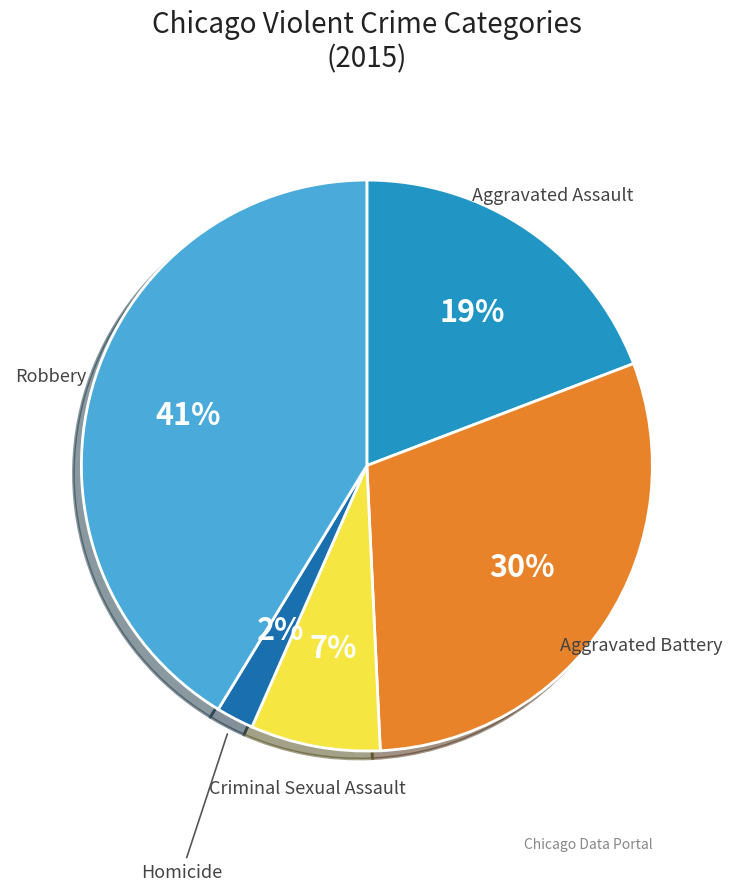

To the nearest percent, what is the average slice percentage?

20%